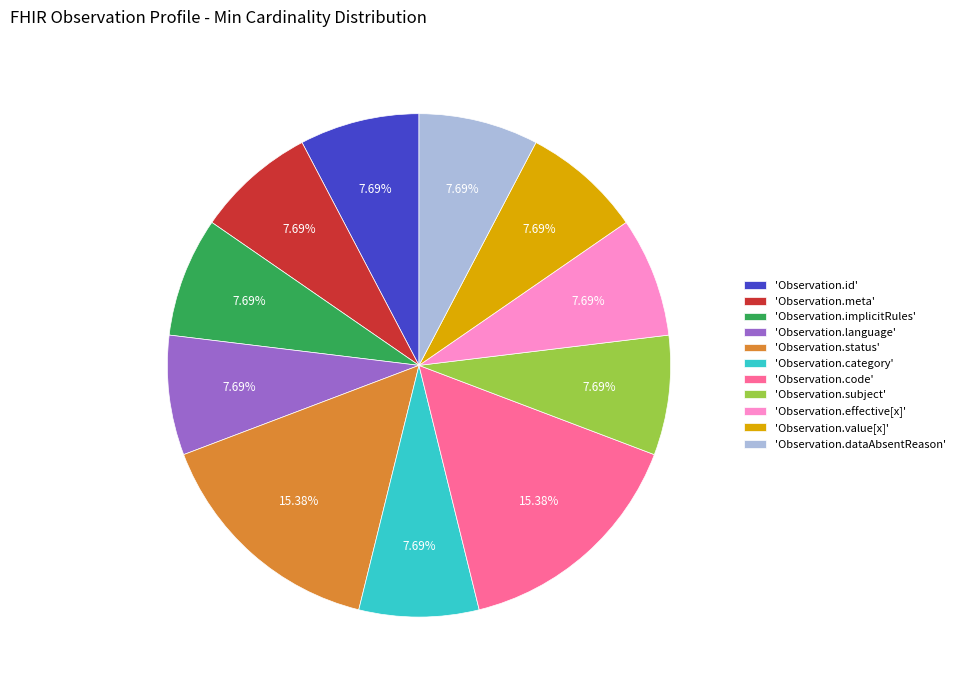

To the nearest percent, what is the difference between the largest and smallest slice percentages?

8%